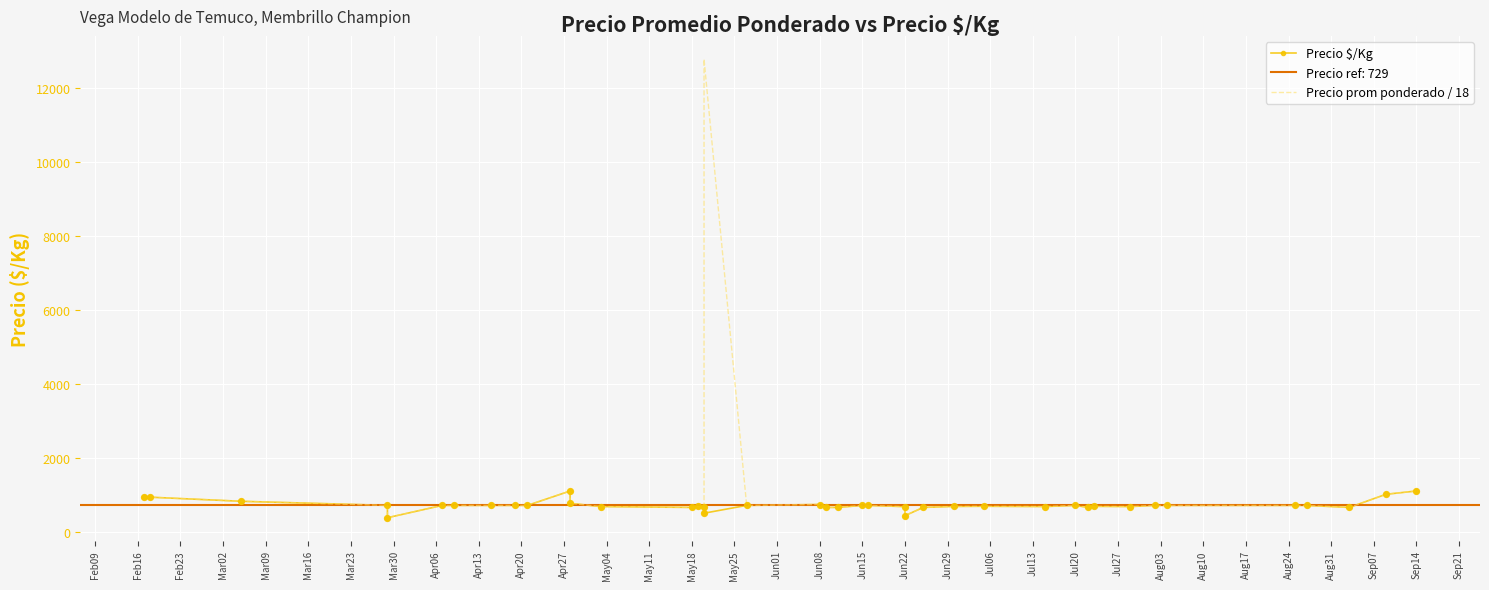

At how many categories does at least one series exceed 10301?

1